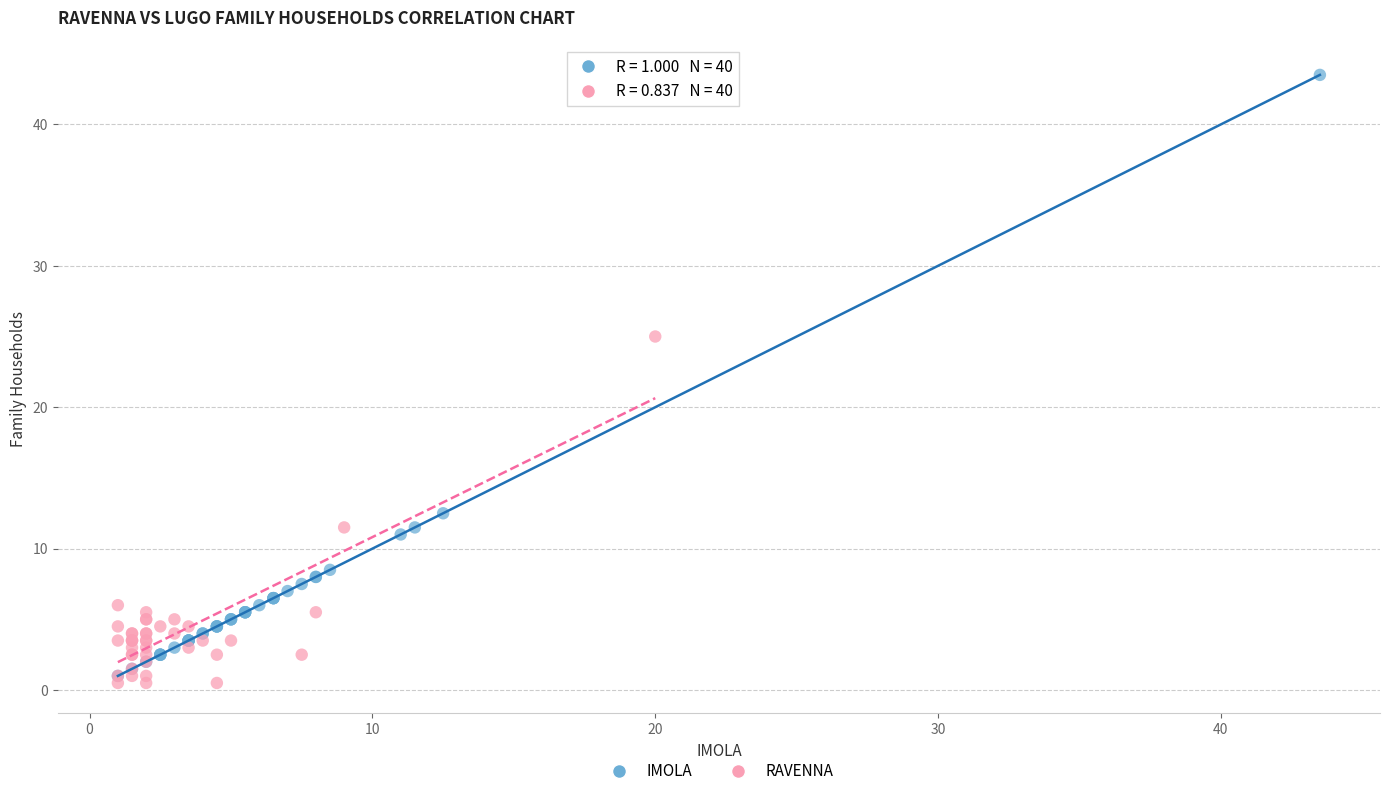

Which series contains the highest Y value?

IMOLA